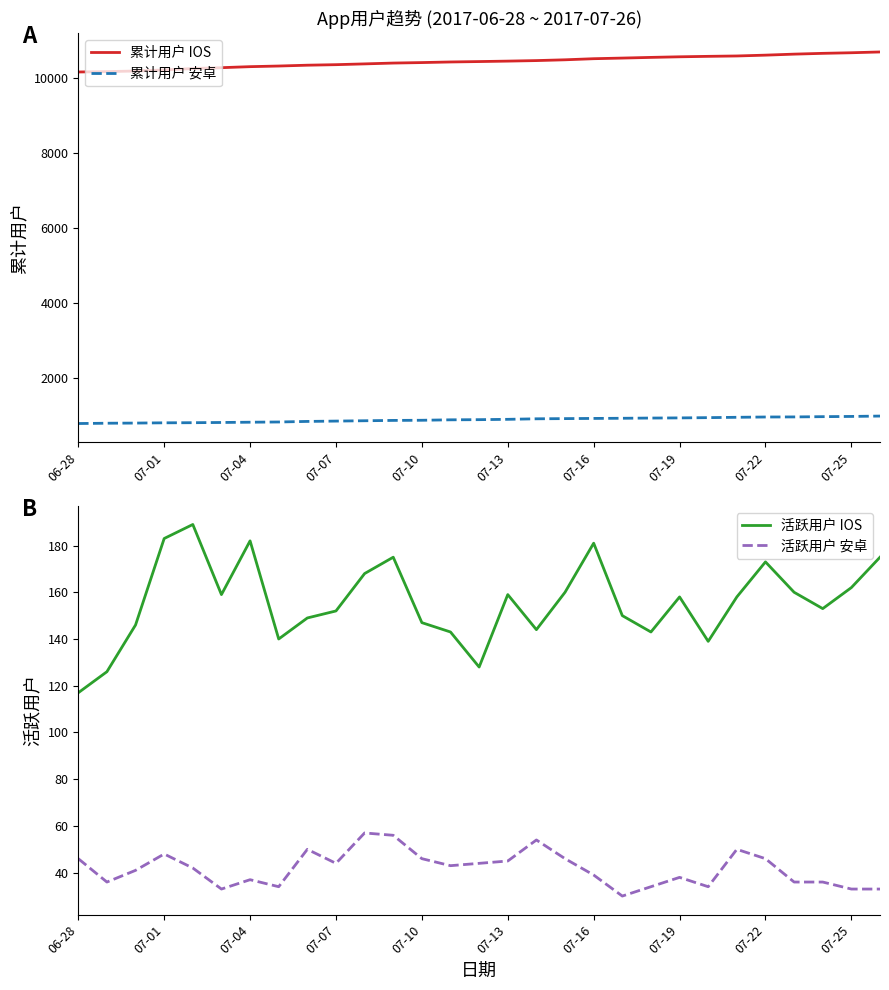

The 活跃用户 安卓 series shows 56 at 11. True or false?

True